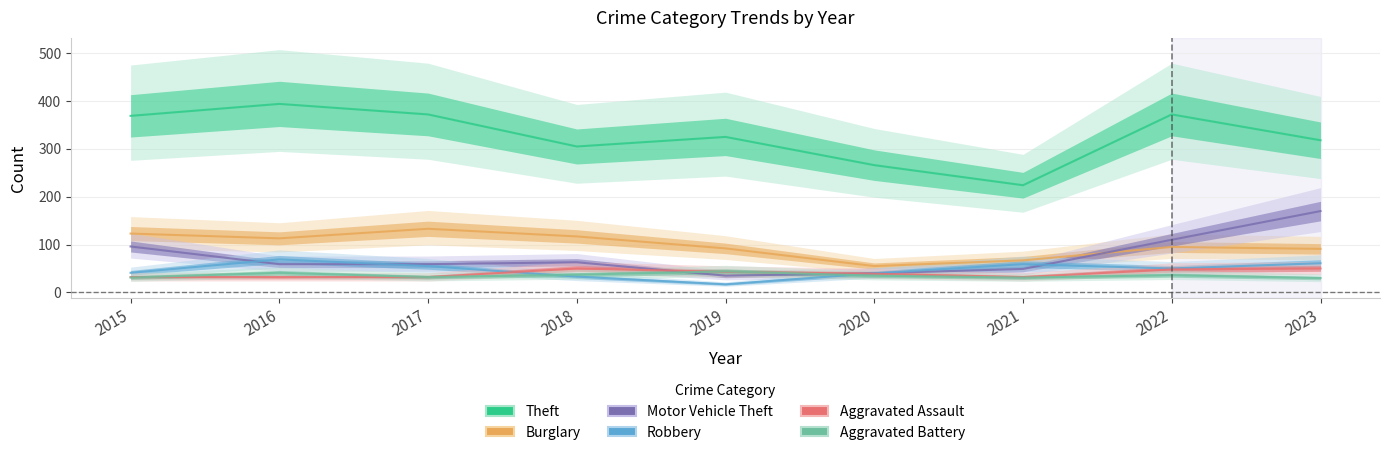

Which series has the widest spread of values?

Theft